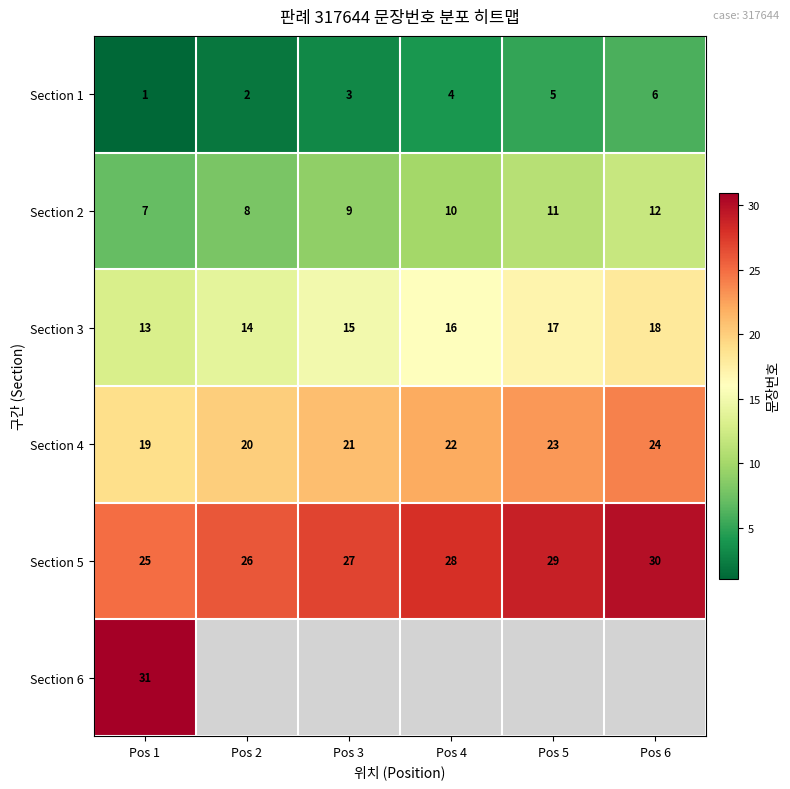

Between Pos 3 and Pos 6, which is larger?

Pos 6